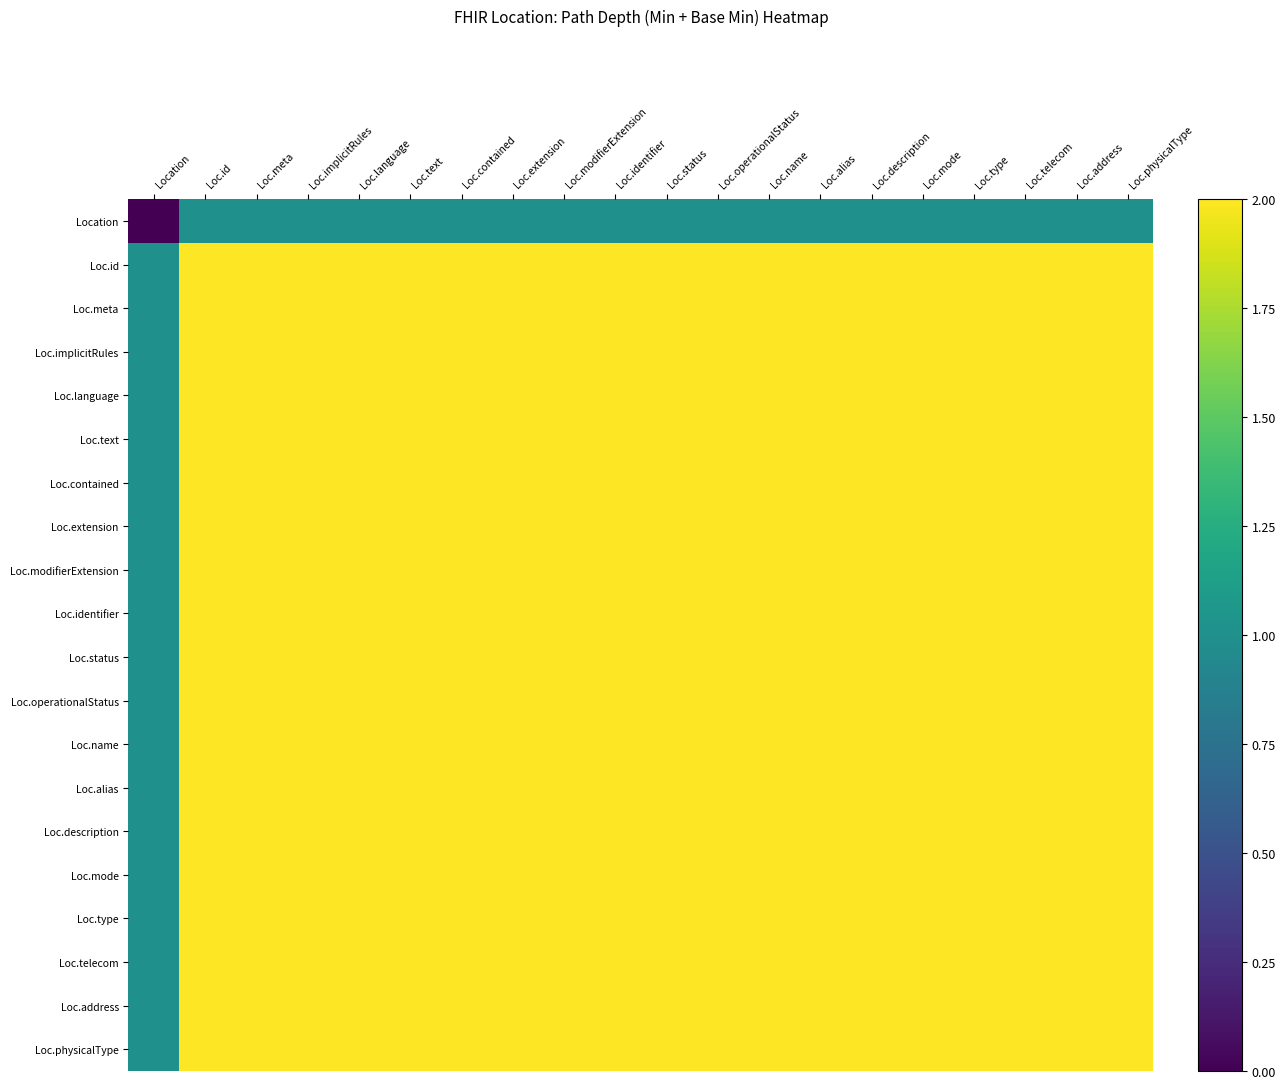

Which series has the largest range (max minus min)?

Location